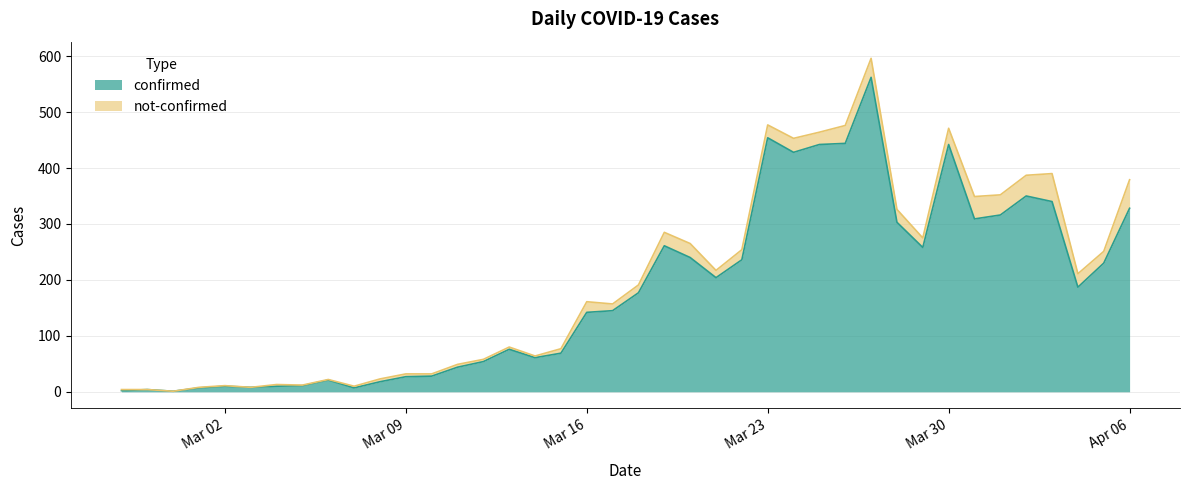

What is the sum of all values?

7256